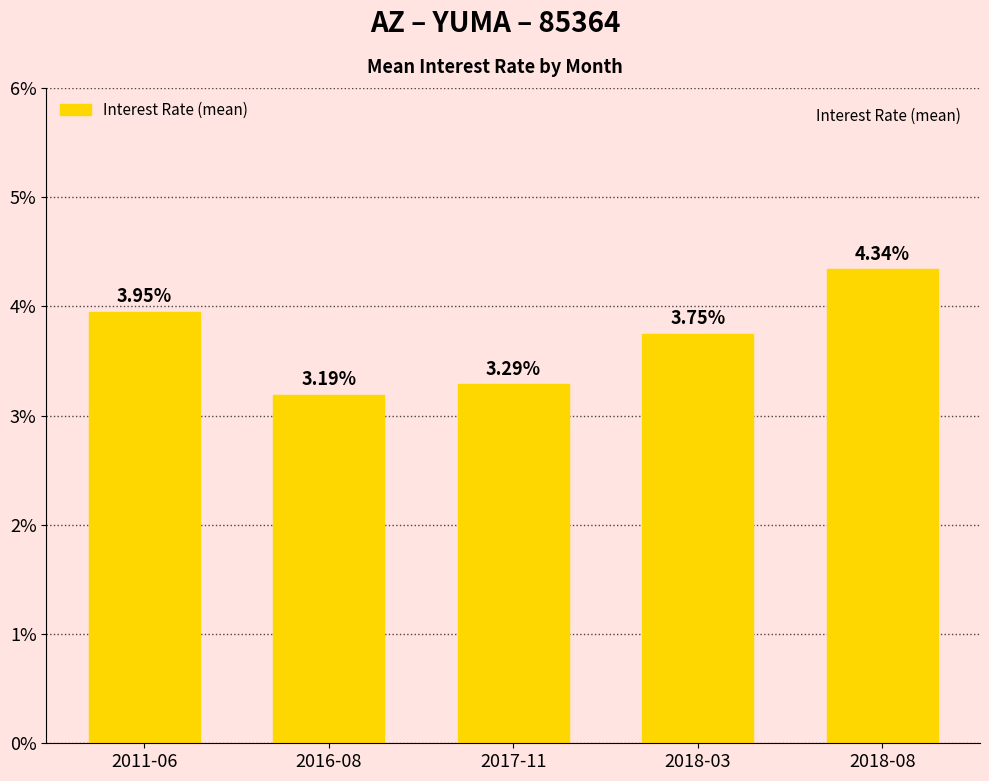

What is the minimum value shown in the chart?

3.2